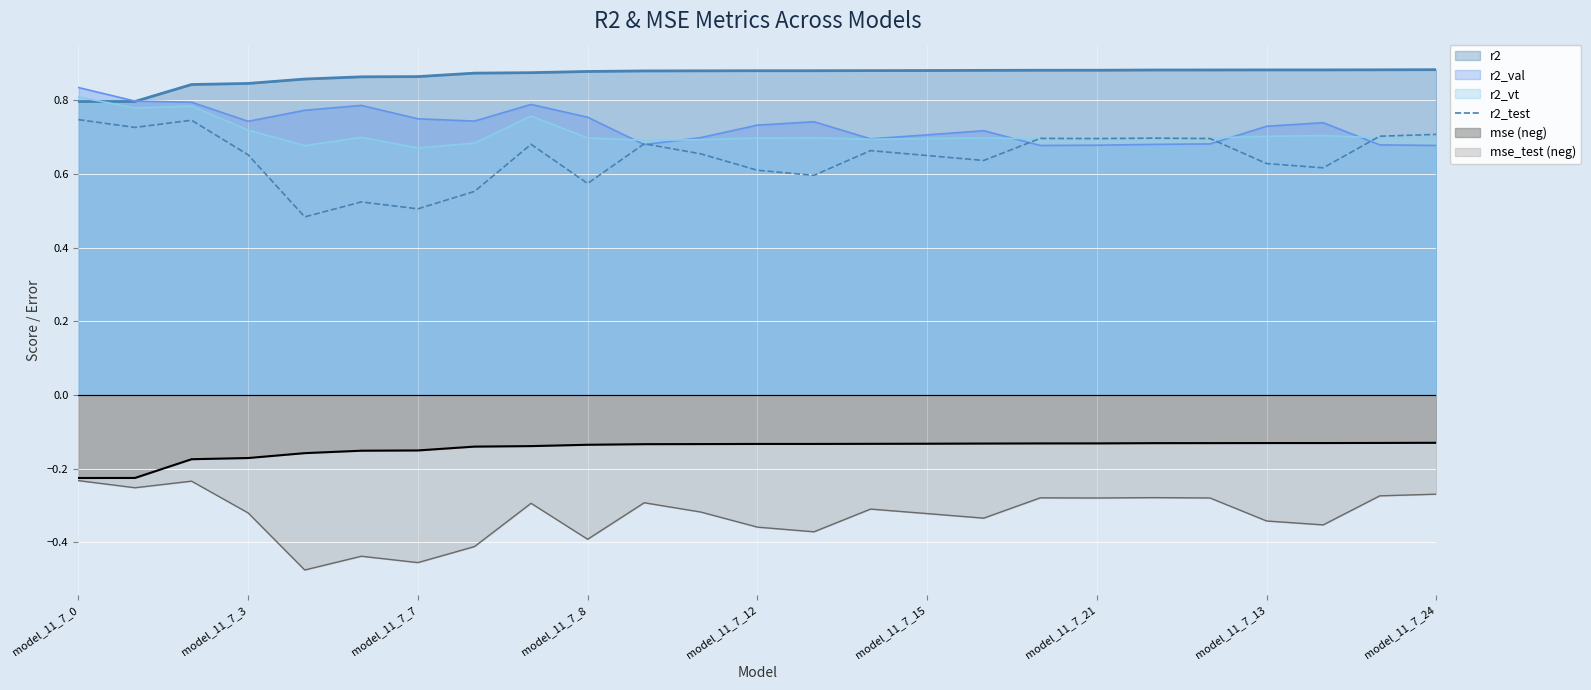

How many points are higher than both their immediate neighbors (excluding endpoints)?

7